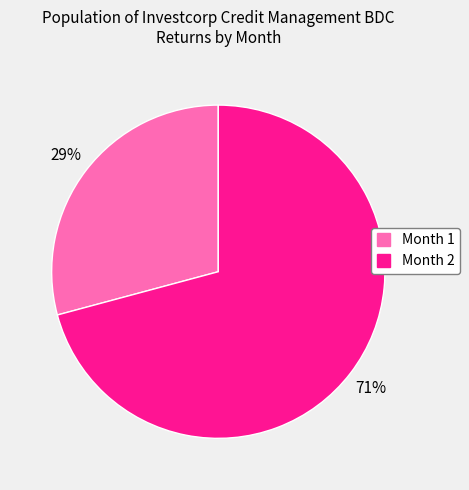

Combined, do Month 1 and Month 2 account for over 50%?

Yes